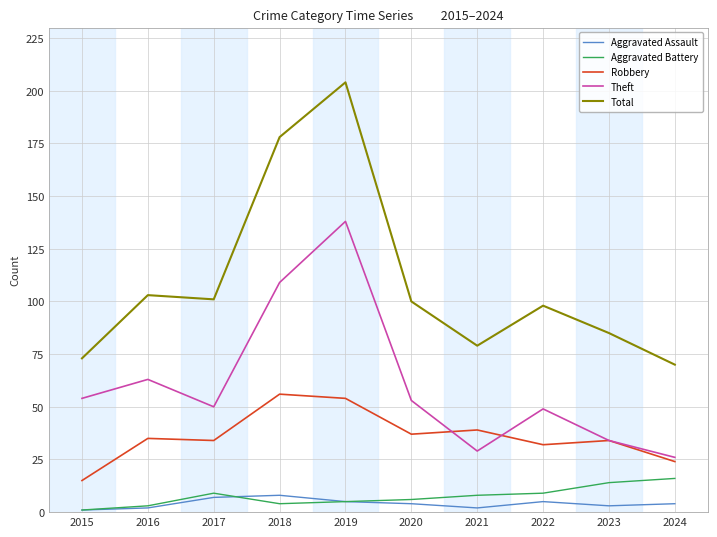

At how many categories does at least one series exceed 37?

10